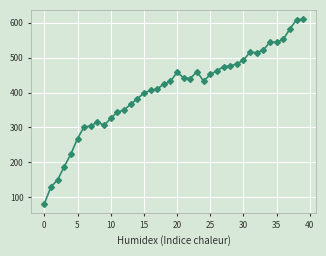

What is the difference between the second highest and minimum values?

526